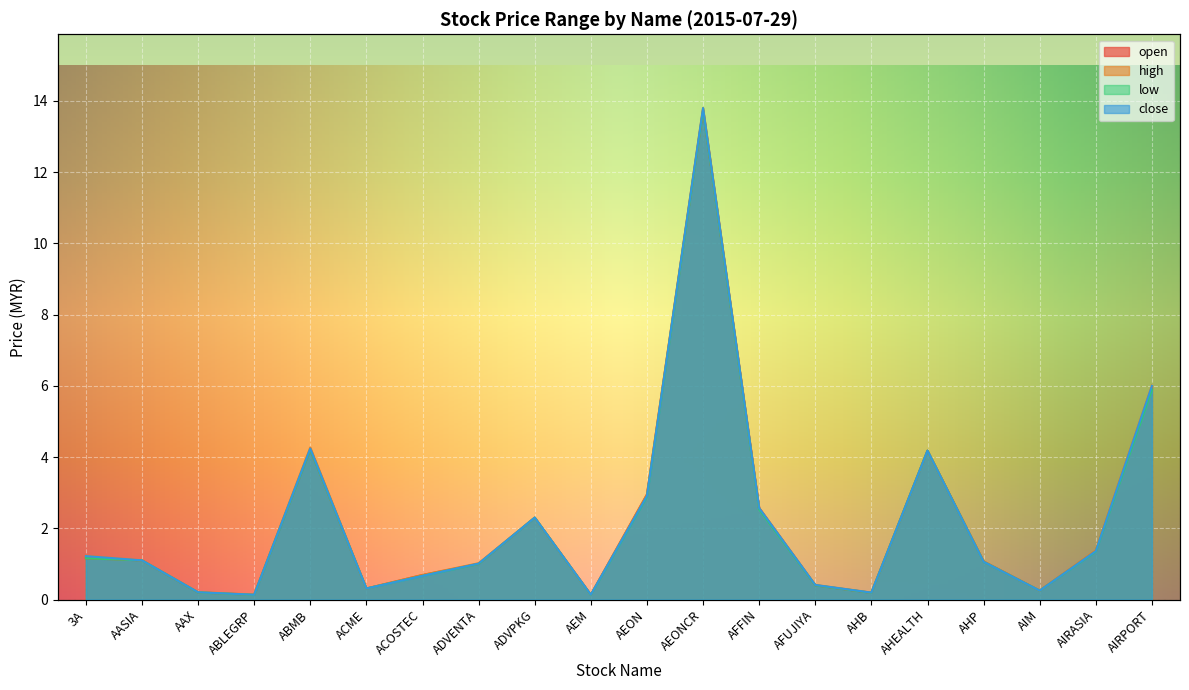

What position from the left is ADVENTA?

8